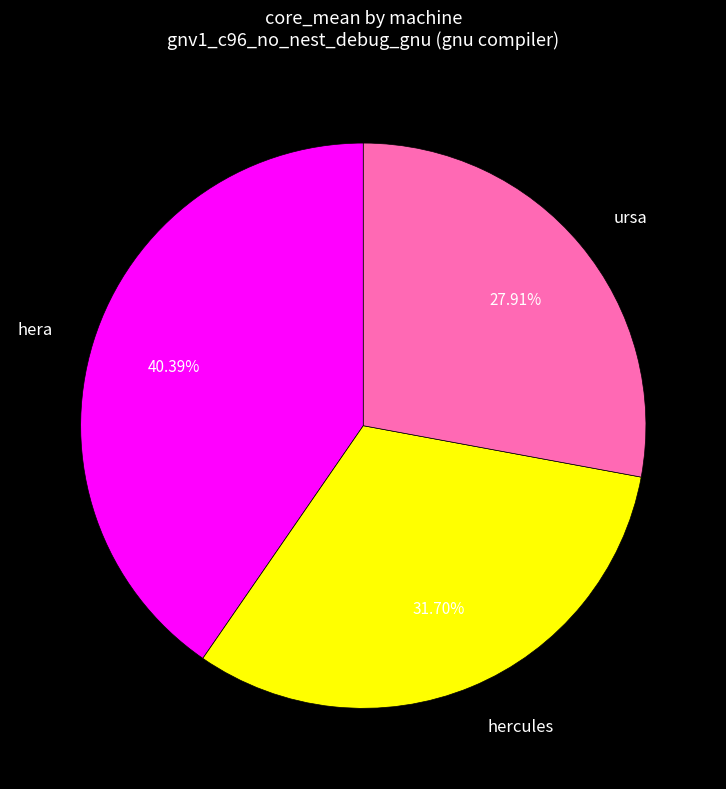

How many segments does this pie chart have?

3